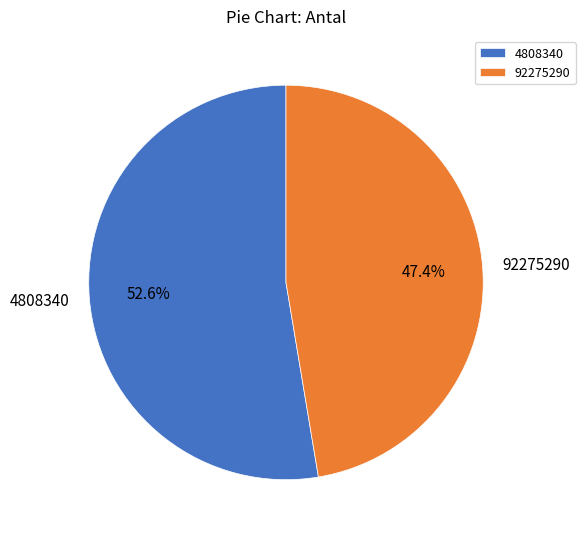

Approximately how many times larger is the value at 4808340 compared to 92275290?

1.1